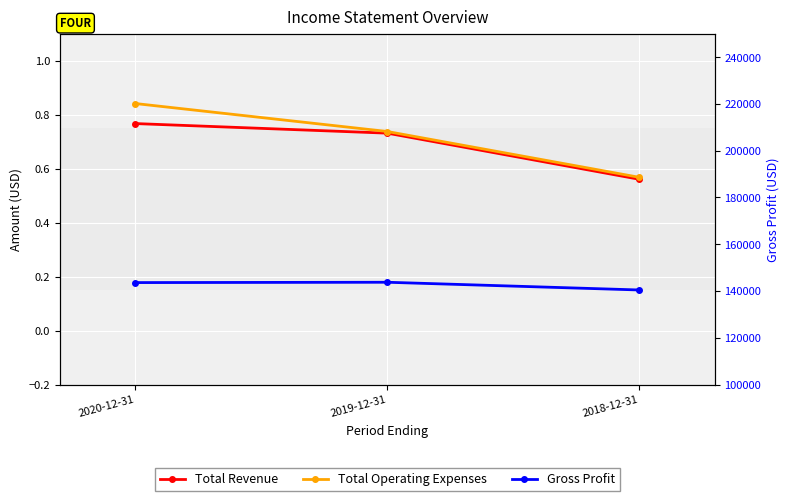

Rank the series by their maximum value, from lowest to highest.

Gross Profit, Gross Profit (right), Total Revenue, Total Operating Expenses